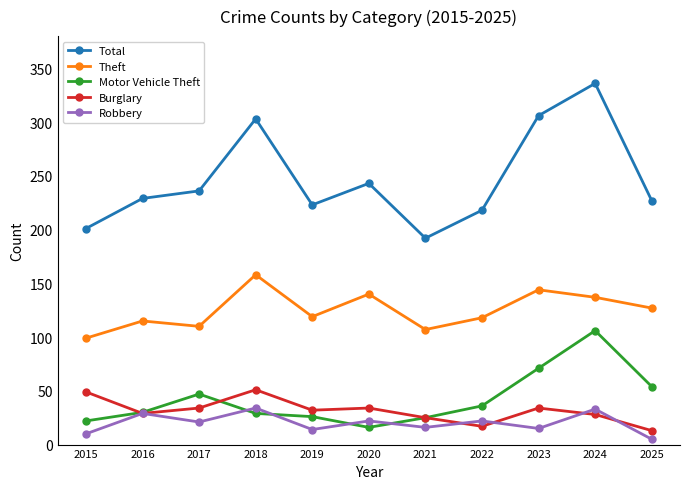

How many categories are shown in the chart?

11